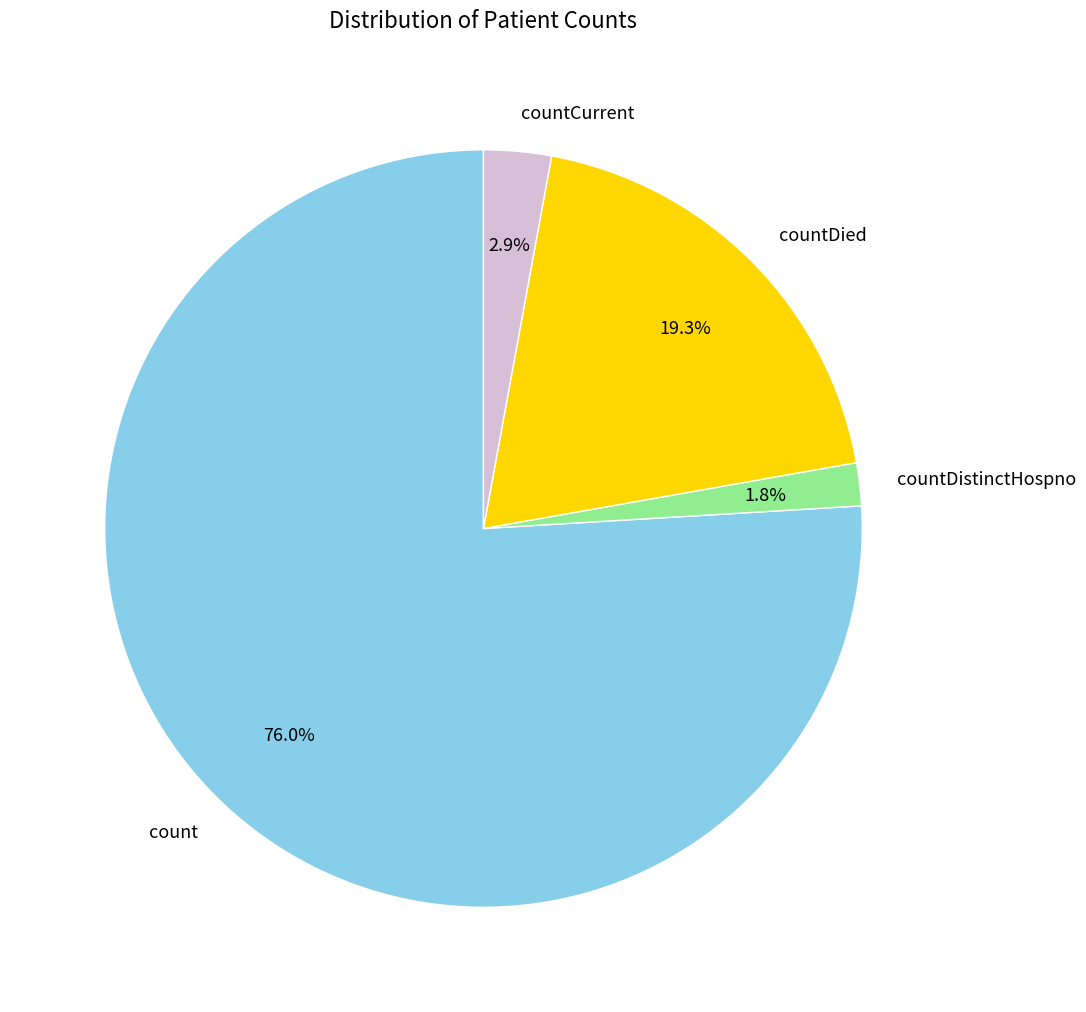

Which category has the biggest portion of the pie?

count